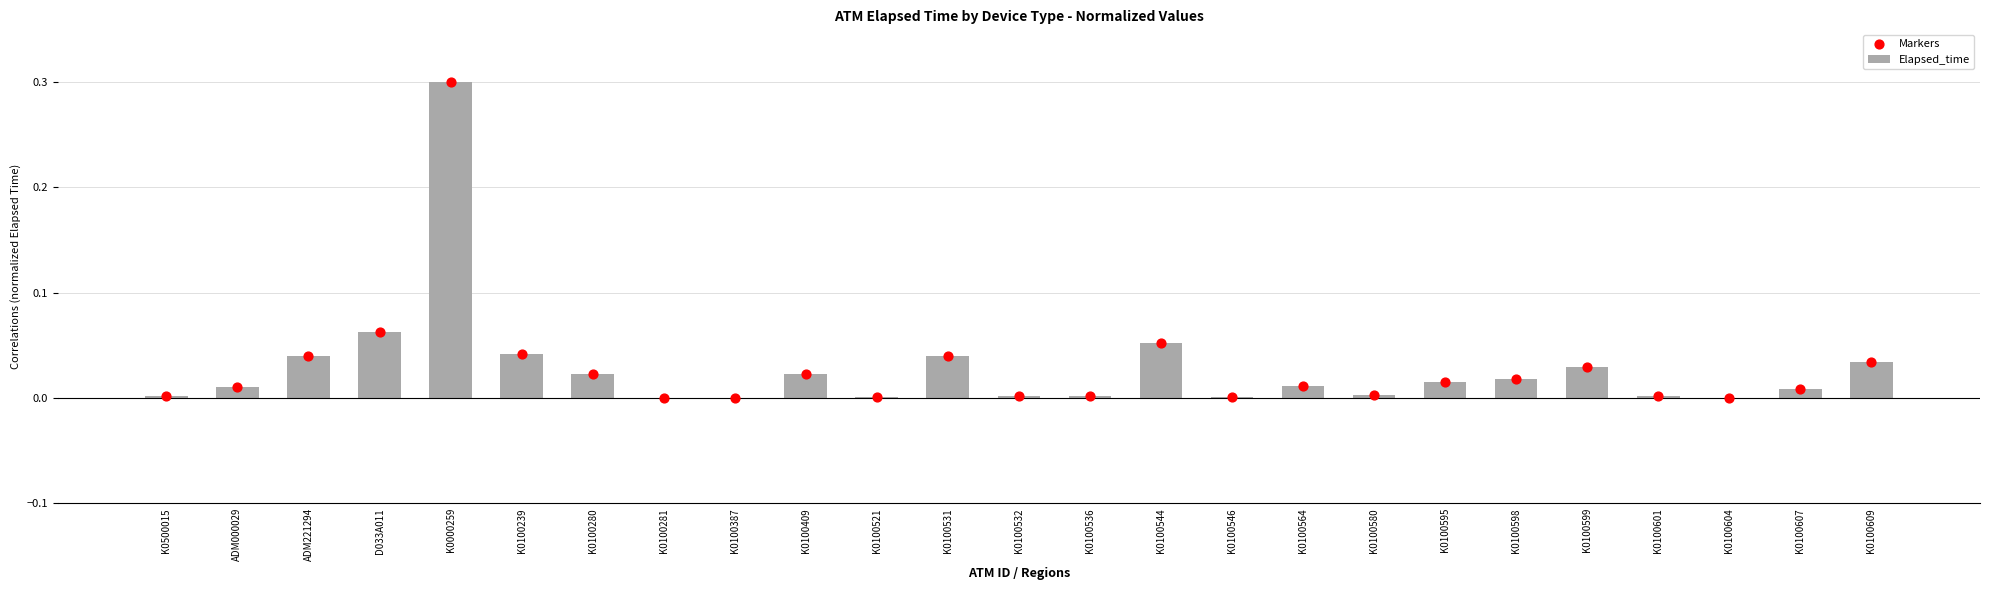

Which series has the largest Y range (max minus min)?

Elapsed_time